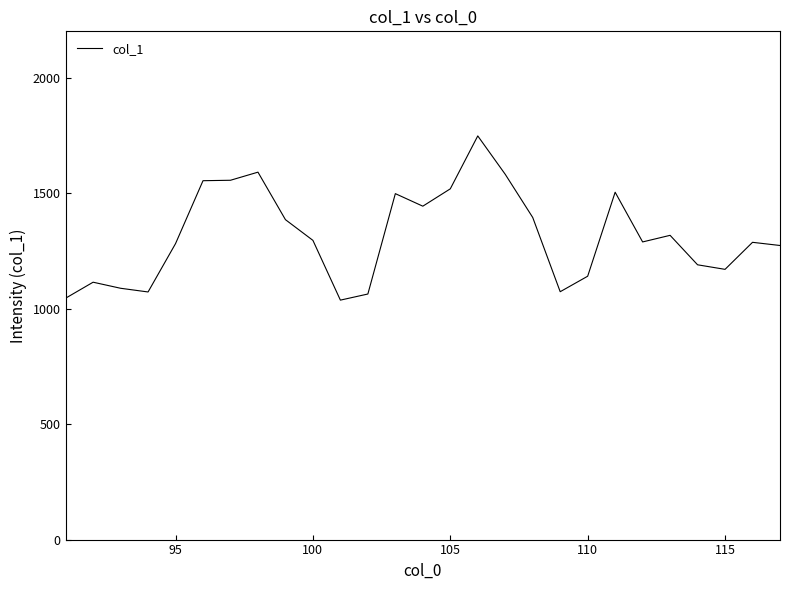

What is the difference between the second highest and second lowest values?

545.5